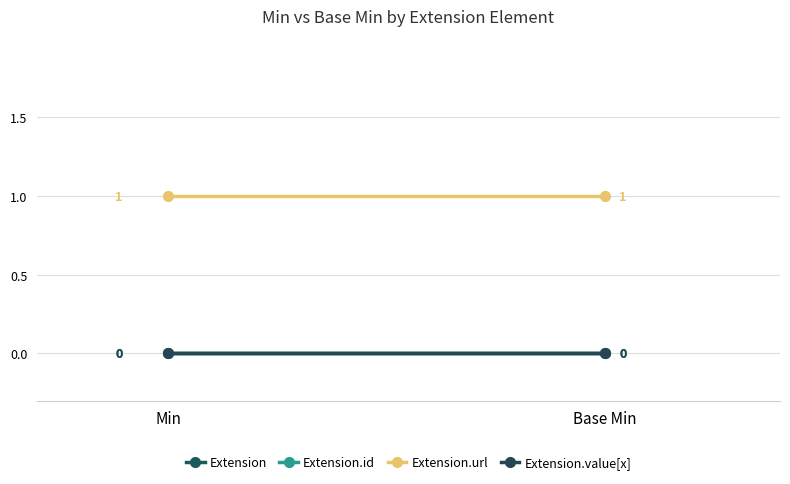

At how many categories does at least one series exceed 0?

2